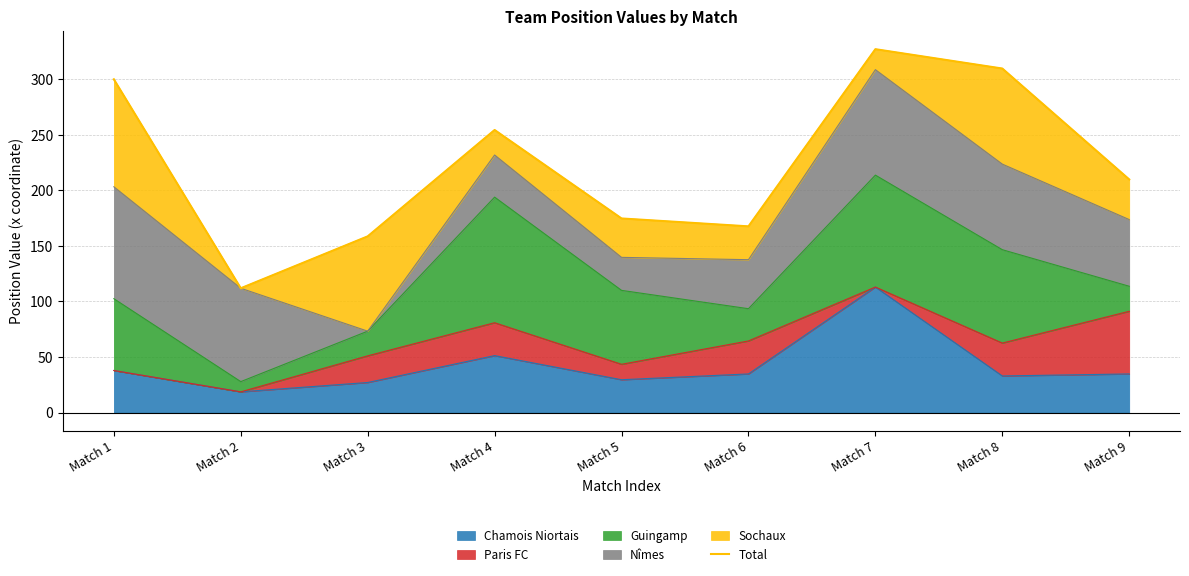

What is the average value?

223.7